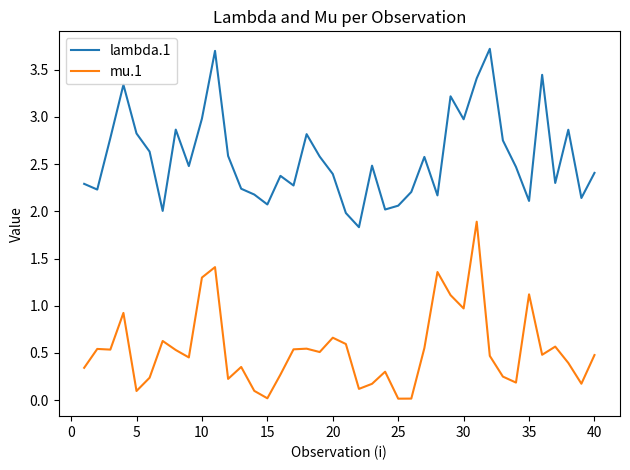

What is the sum of all mu.1 values?

21.5